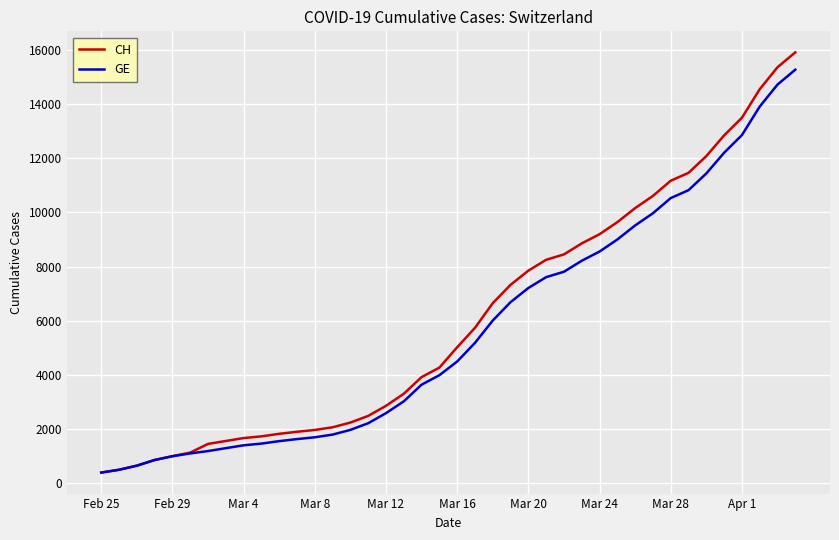

What is the smallest value displayed?

375